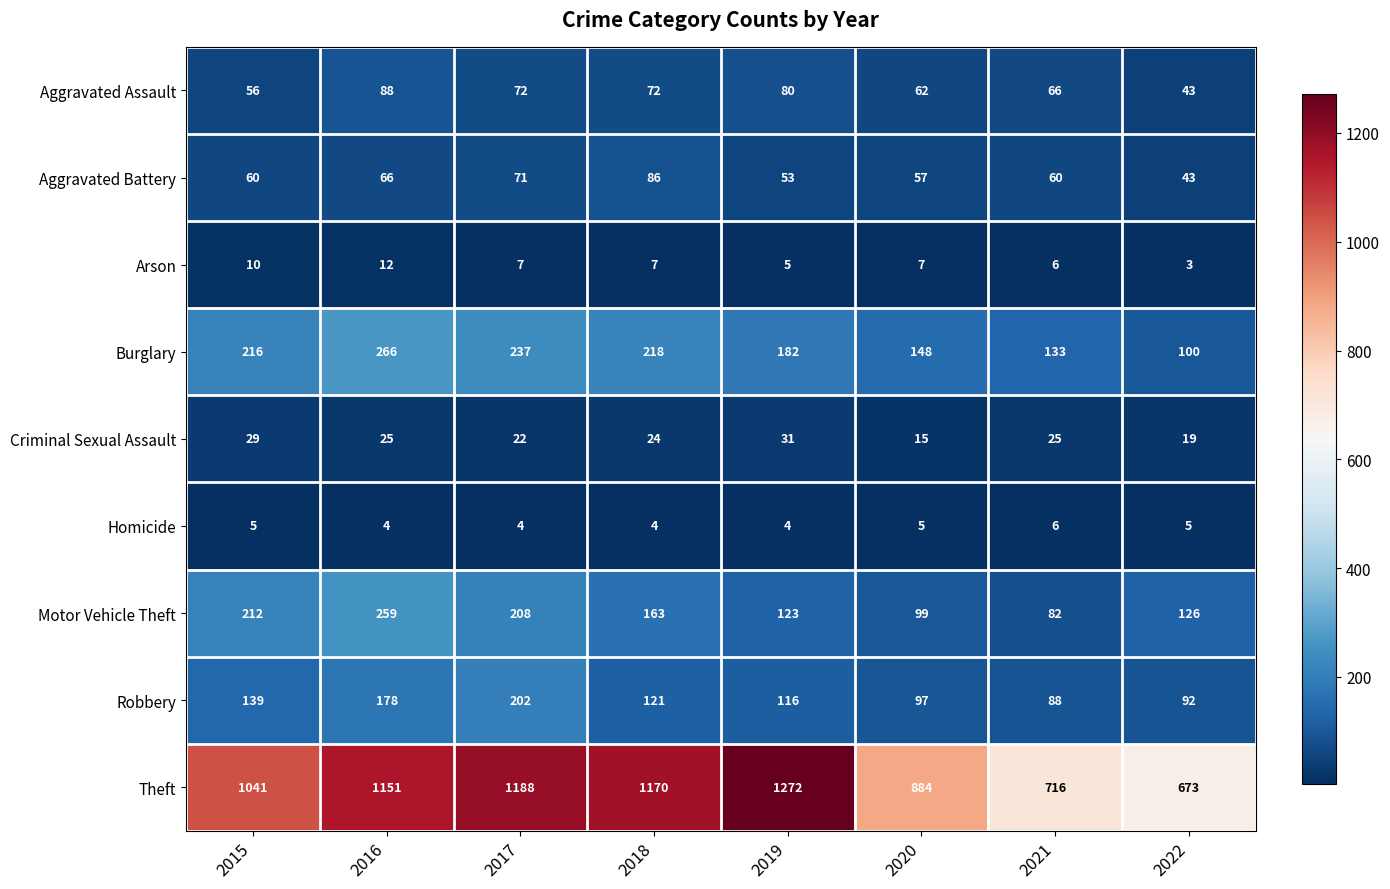

The Aggravated Assault series shows 127 at 2017. True or false?

False